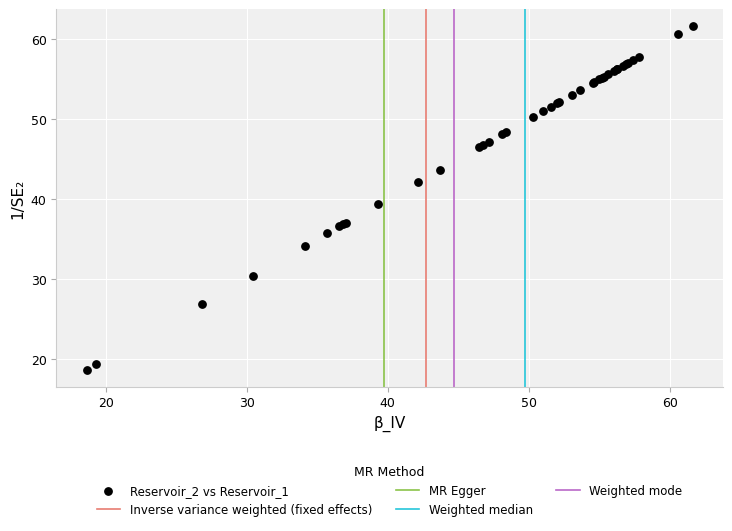

What Y value in the scatter plot is closest to 40?

39.3